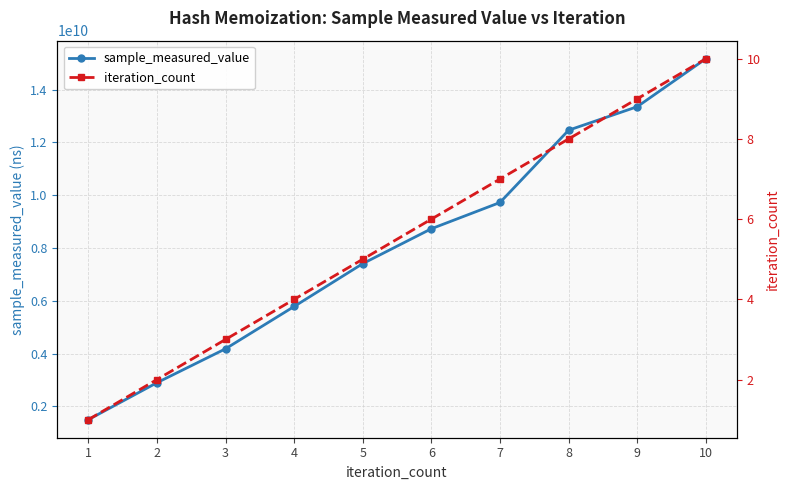

List the series in order of their peak value, highest first.

sample_measured_value, iteration_count